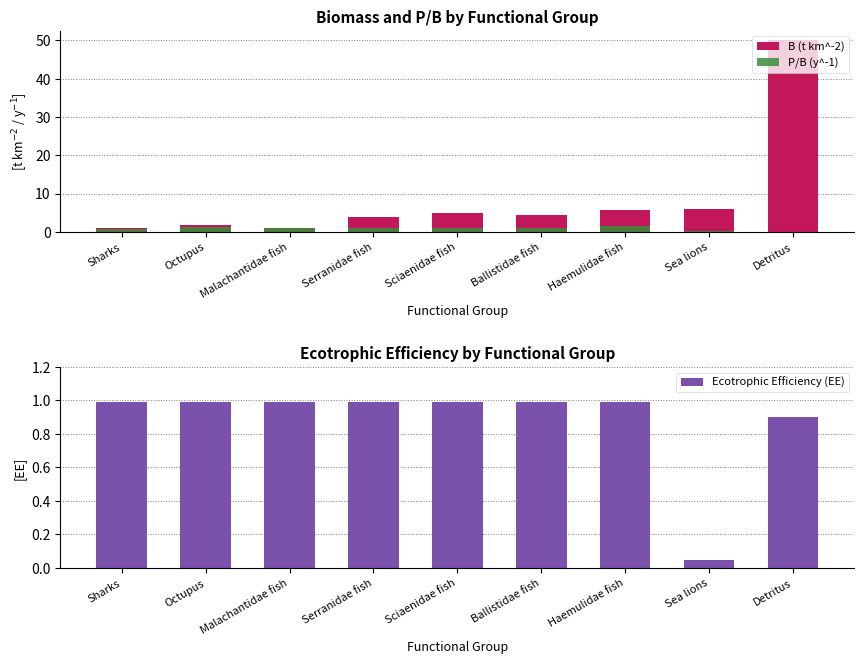

Which category has the highest value in the Ecotrophic Efficiency (EE) series?

Sharks